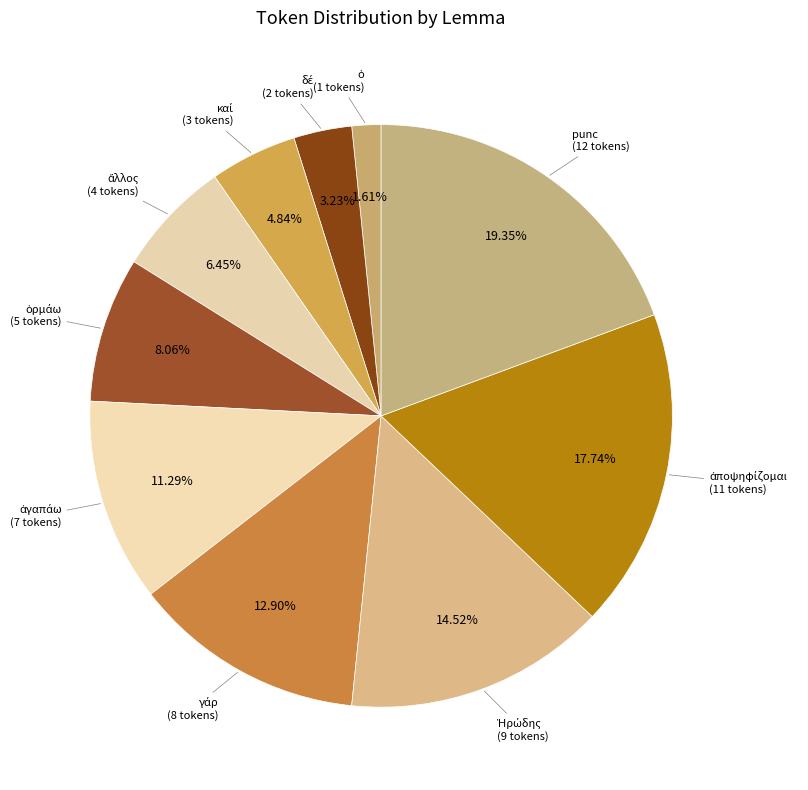

Which slice is the smallest?

ὁ